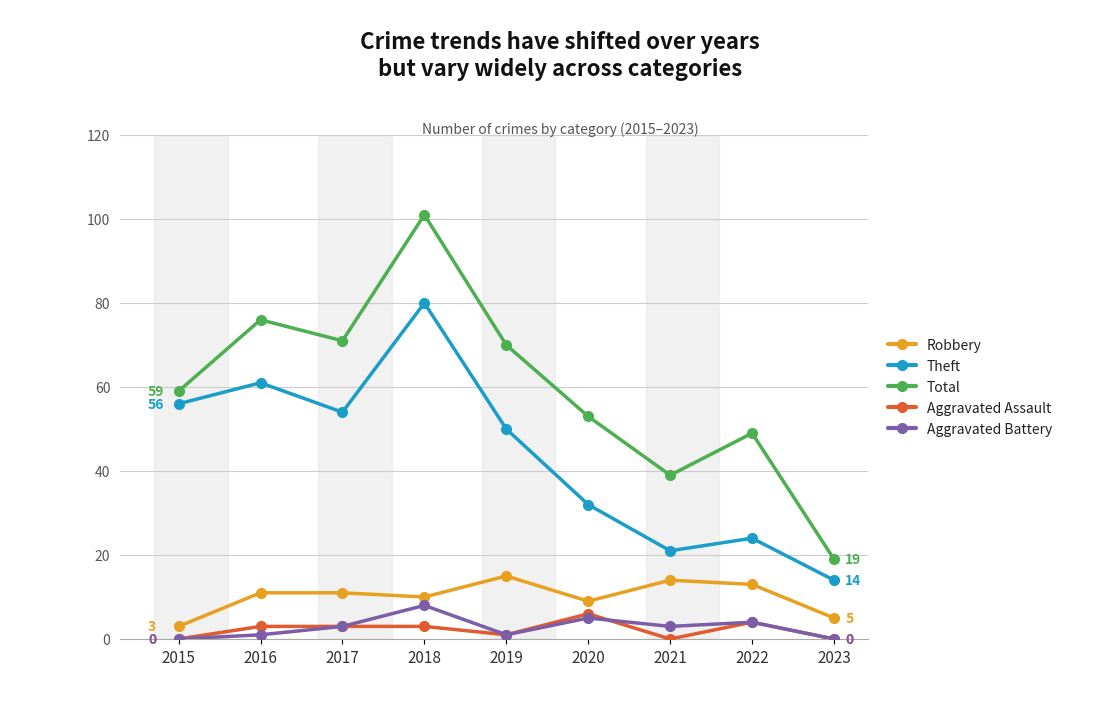

In Aggravated Battery, how many points are lower than both neighbors (excluding endpoints)?

2